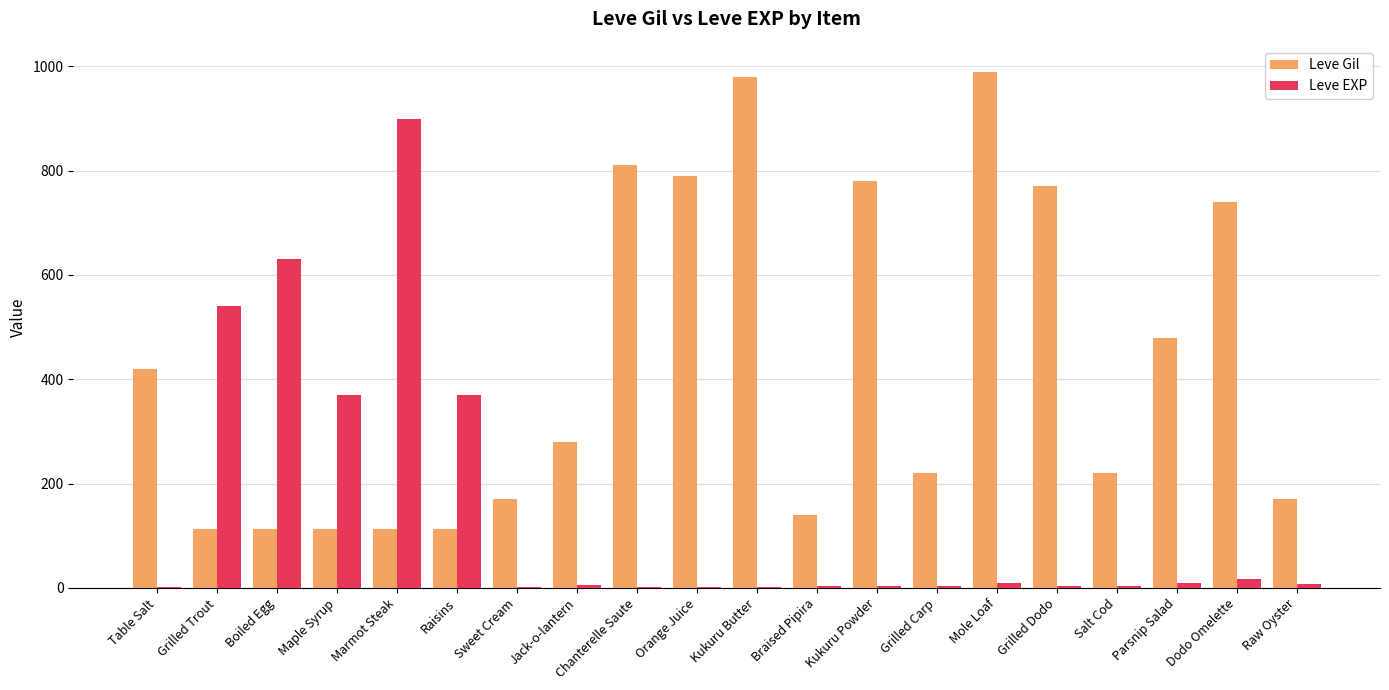

At which label does Leve Gil reach its peak?

Mole Loaf